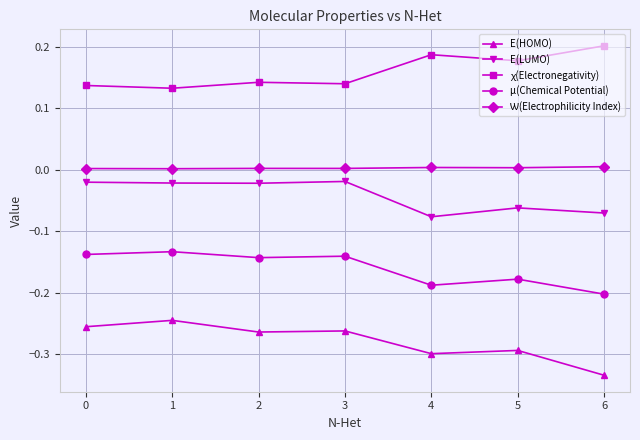

At how many categories does at least one series exceed 0?

7